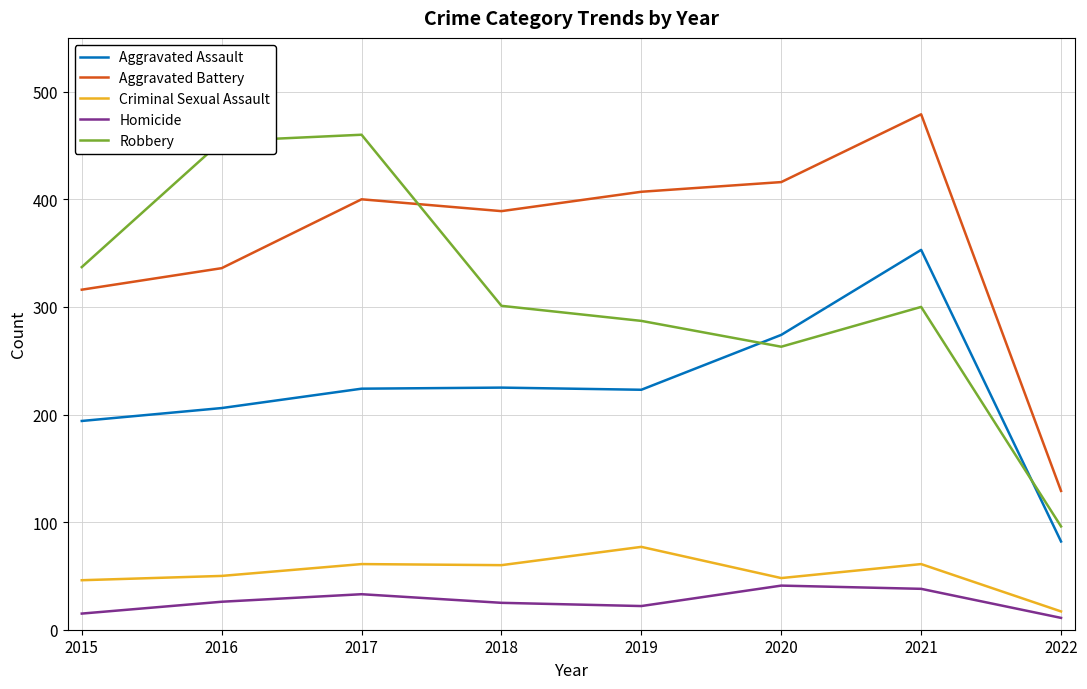

Rank the series at 2016 from highest to lowest value.

Robbery, Aggravated Battery, Aggravated Assault, Criminal Sexual Assault, Homicide